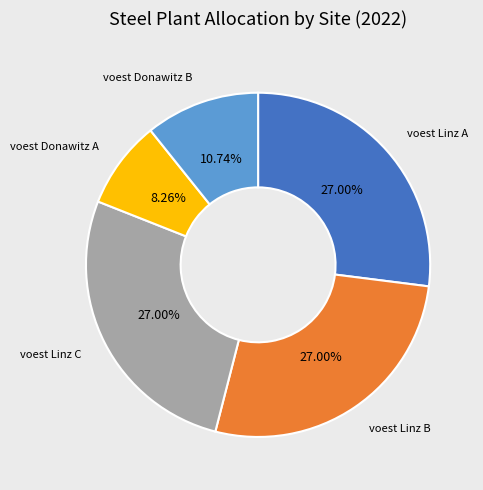

Is there a majority slice in this chart?

No